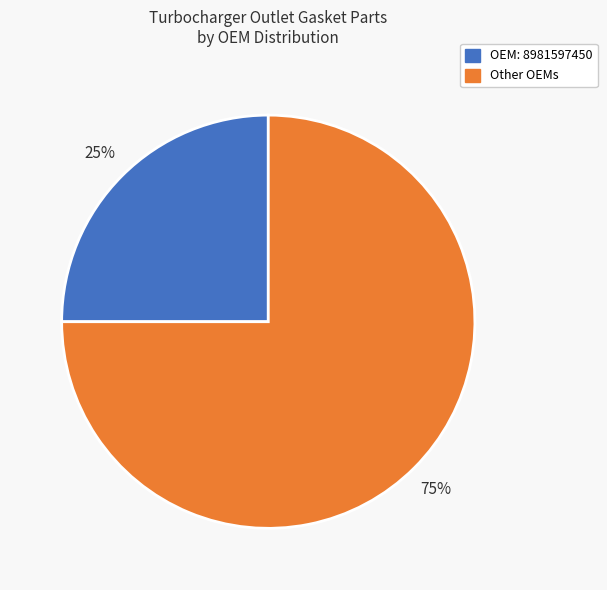

Is there a majority slice in this chart?

Yes